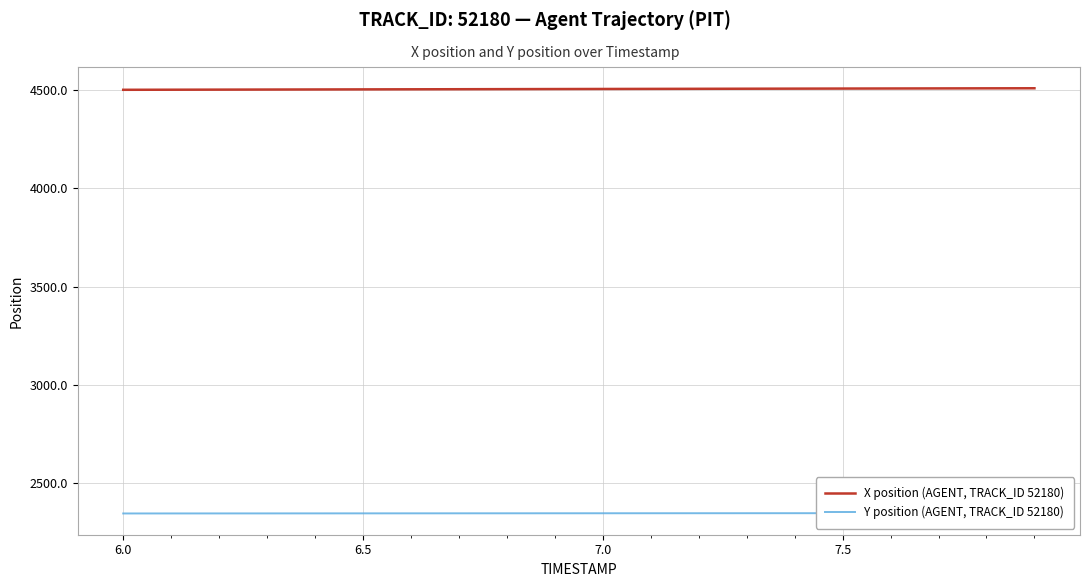

List the series in order of their overall mean, highest first.

X position (AGENT, TRACK_ID 52180), Y position (AGENT, TRACK_ID 52180)